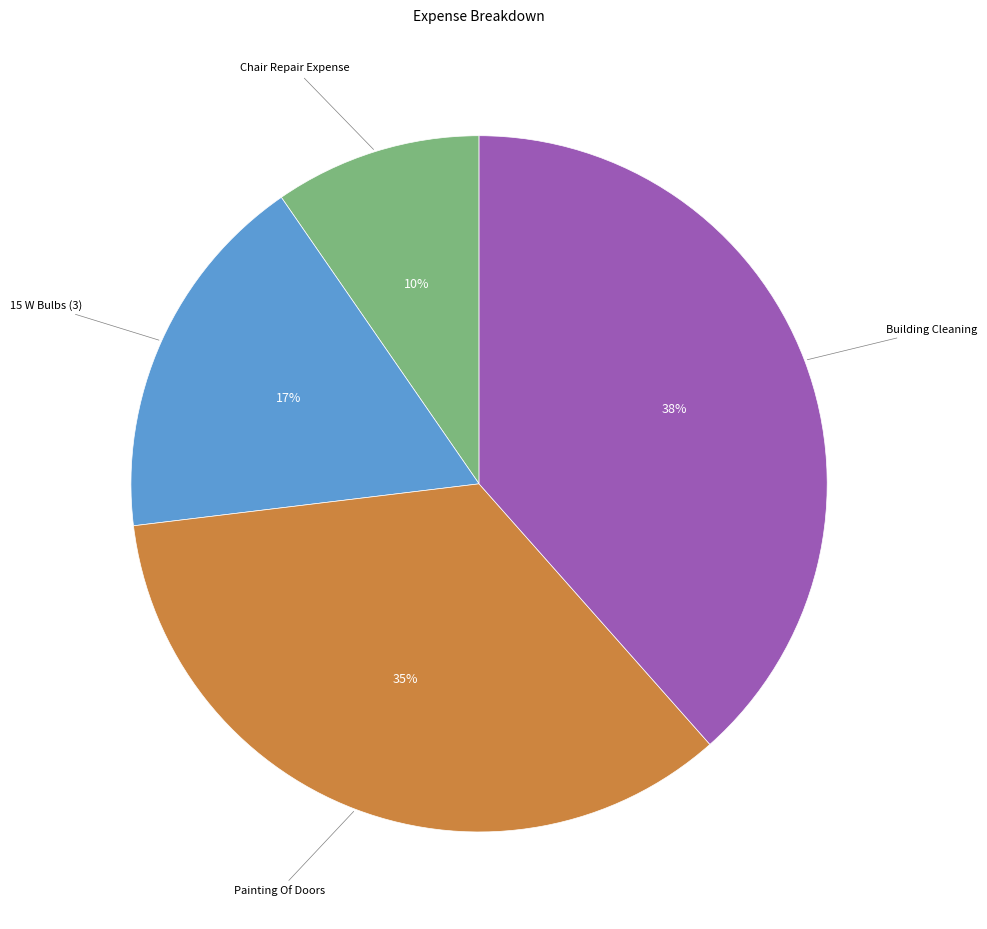

Is there any slice that represents more than half of the pie?

No